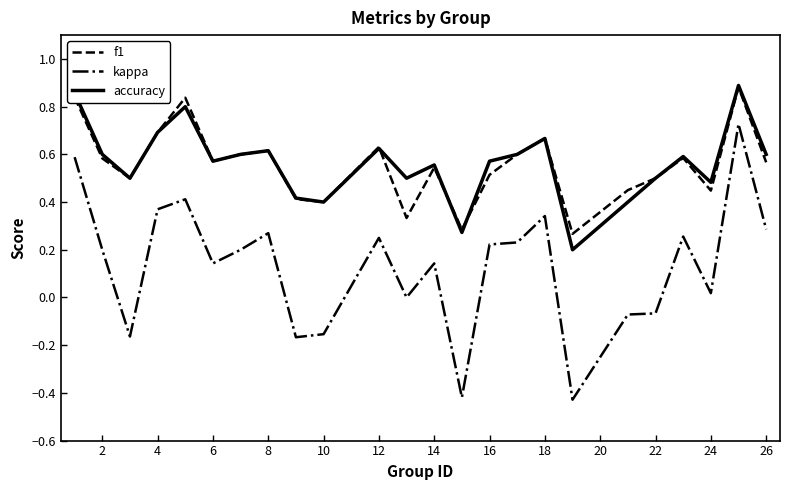

True or false: accuracy has more than 2 points higher than both neighbors.

True